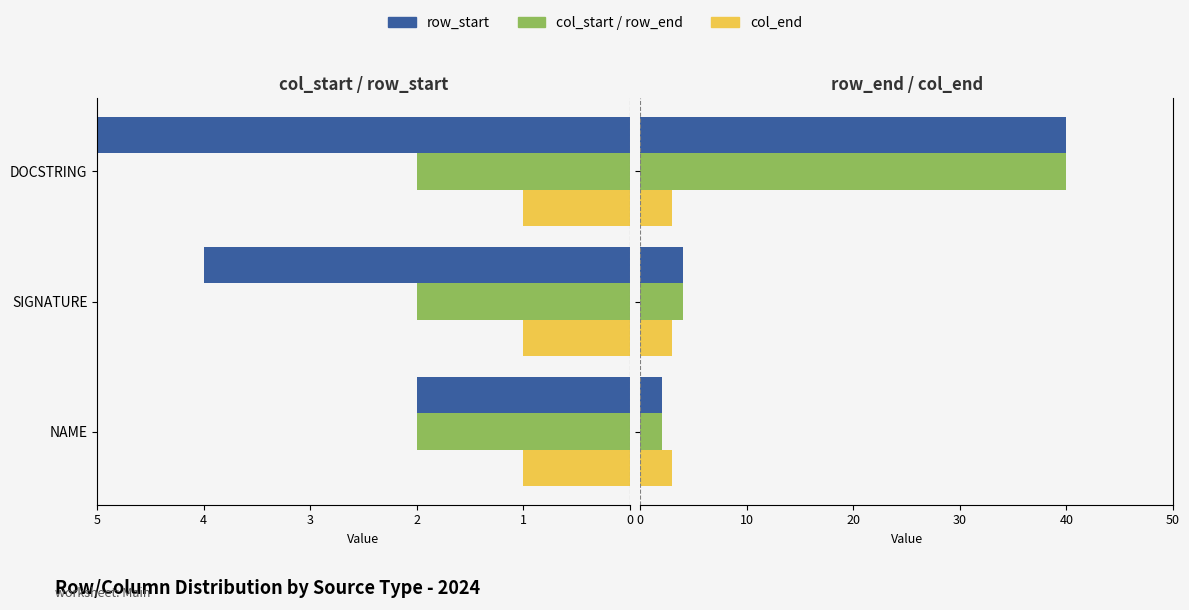

Which series has the largest total across all categories?

row_end